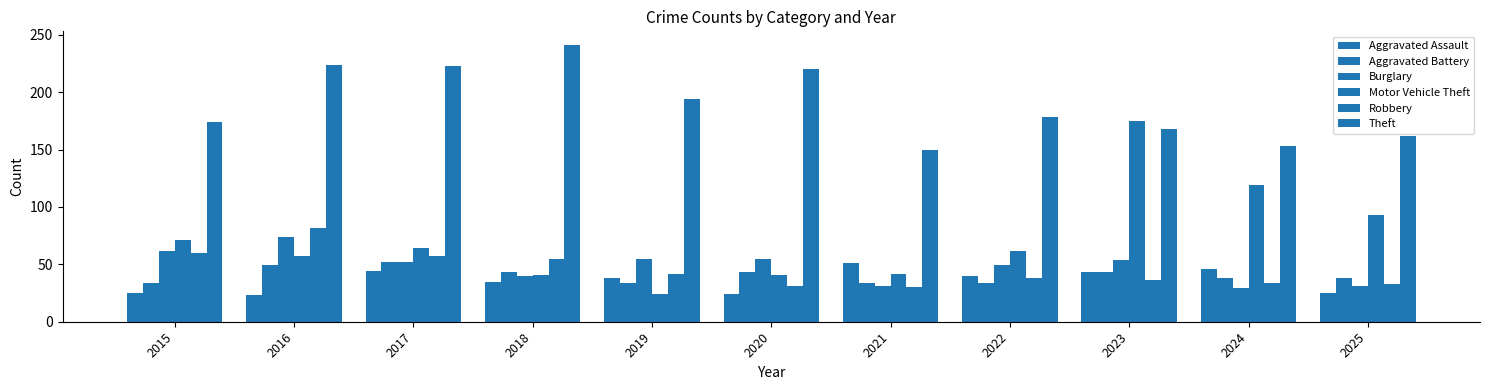

True or false: Motor Vehicle Theft has a value of 57 at 2016.

True